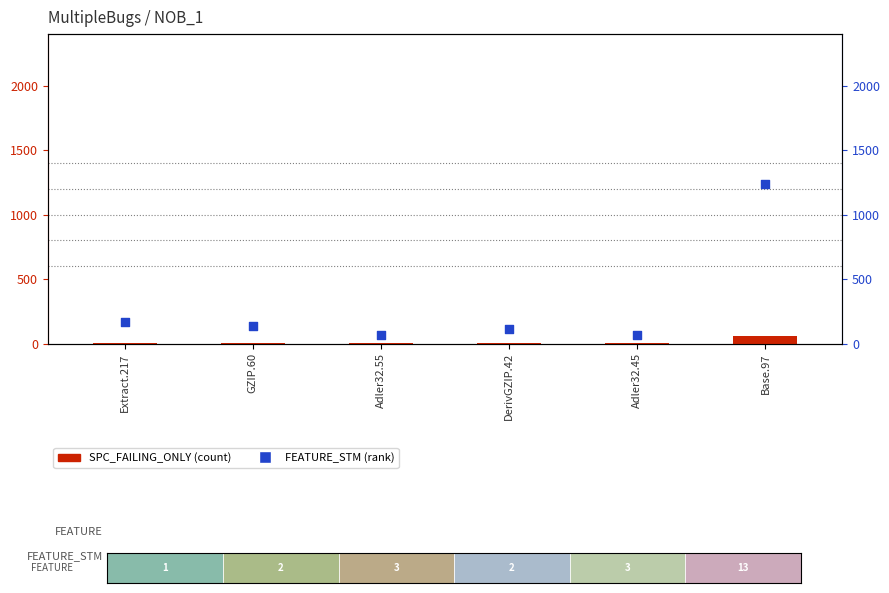

Which series has the widest spread of Y values?

FEATURE_STM